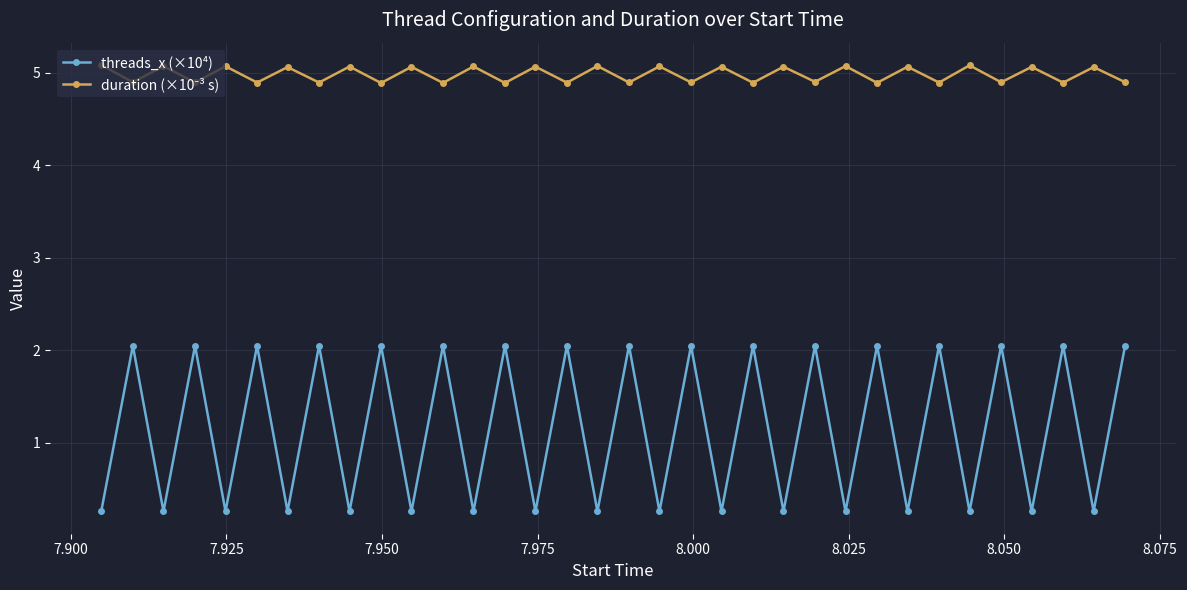

What is the value of the threads_x (×10⁴) point at the 6th from the left?

2.0